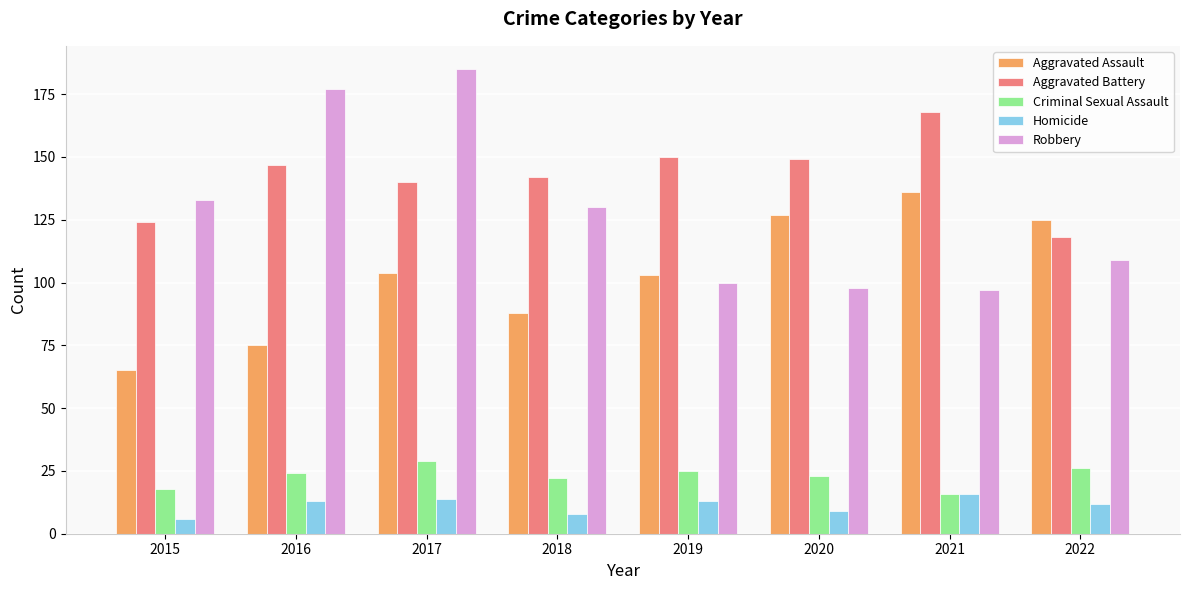

How many categories are shown in the chart?

8